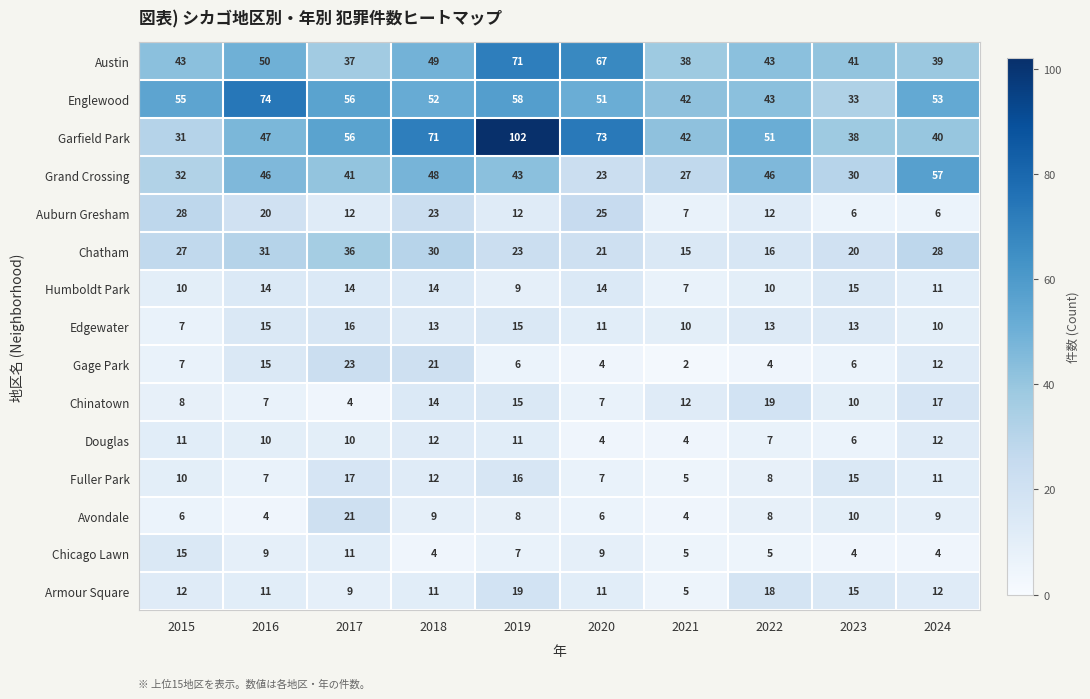

Which series has the widest spread of values?

Garfield Park